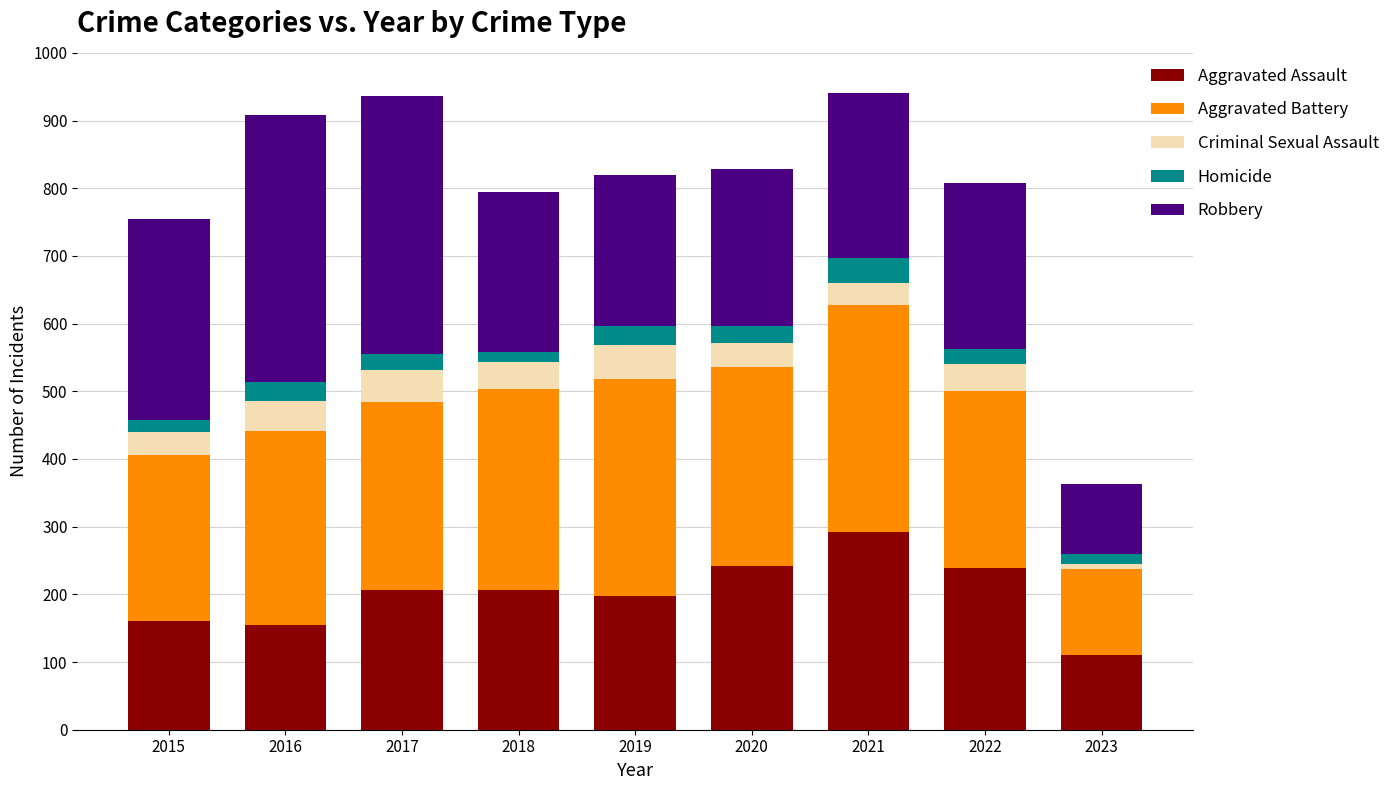

What is the difference between the second highest and minimum values in the Aggravated Assault series?

132